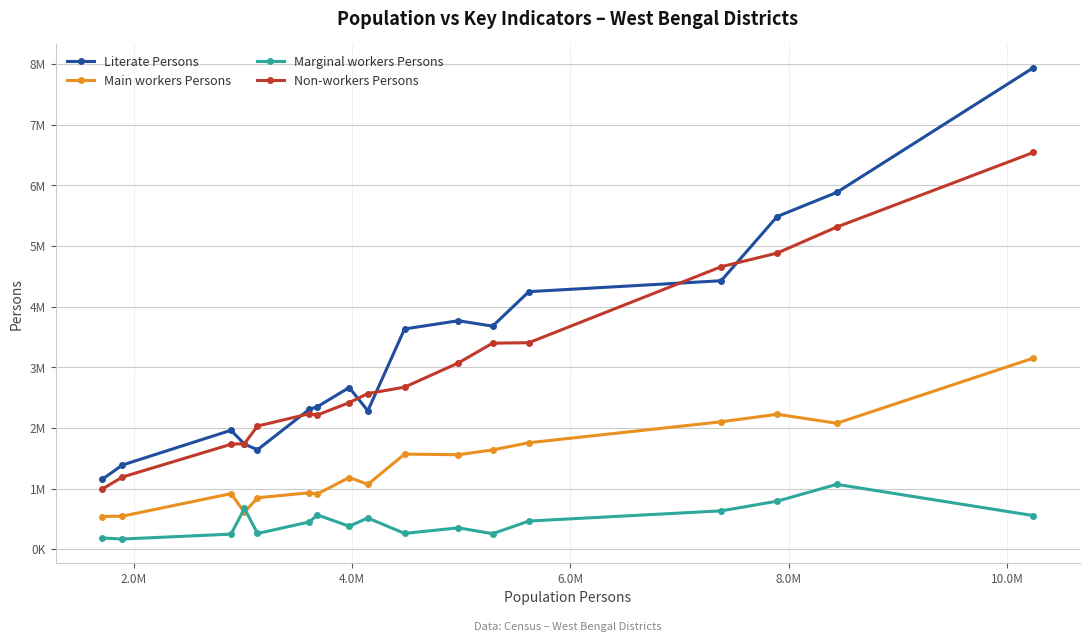

Does the chart have visible grid lines?

Yes